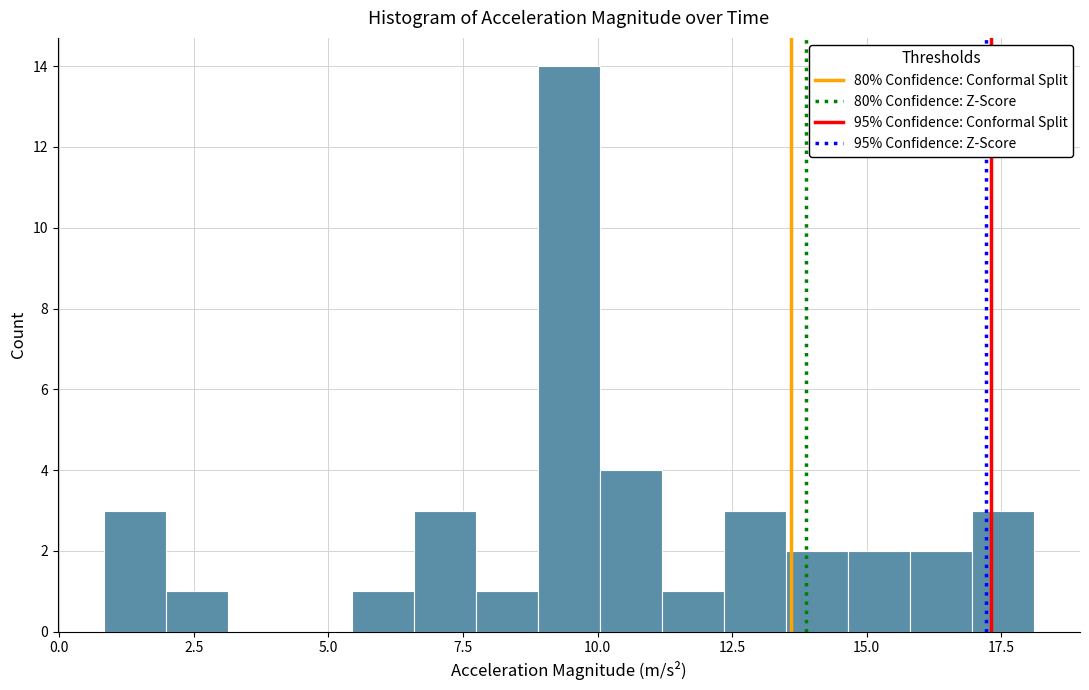

Around what value on the x-axis is the tallest bar? Give the approximate position of its centre, as read against the axis.

9.5